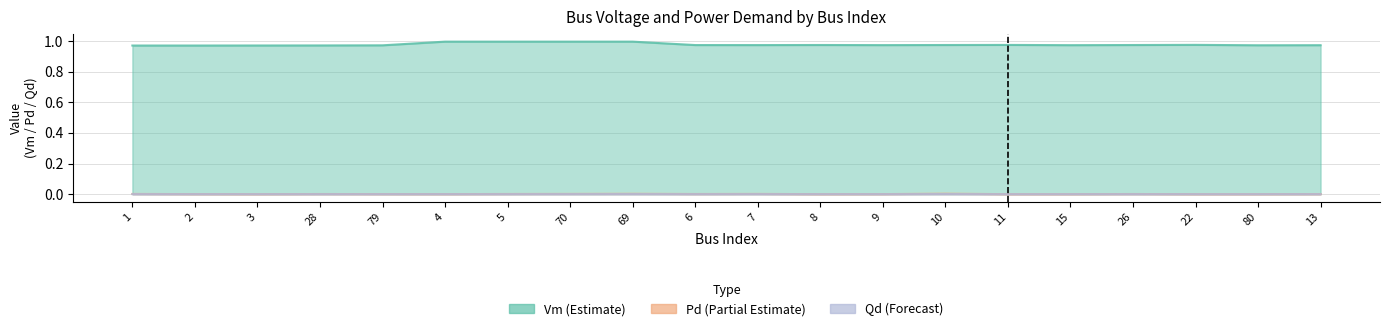

Reading right to left, what are all the values shown in this chart?

Vm: 1.0	1.0	1.0	1.0	1.0	1.0	1.0	1.0	1.0	1.0	1.0	1.0	1.0	1.0	1.0	1.0	1.0	1.0	1.0	1.0
Pd: 0.0	0.0	0.0	0.0	0.0	0.0	0.0	0.0	0.0	0.0	0.0	0.0	0.0	0.0	0.0	0.0	0.0	0.0	0.0	0.0
Qd: 0.0	0.0	0.0	0.0	0.0	0.0	0.0	0.0	0.0	0.0	0.0	0.0	0.0	0.0	0.0	0.0	0.0	0.0	0.0	0.0